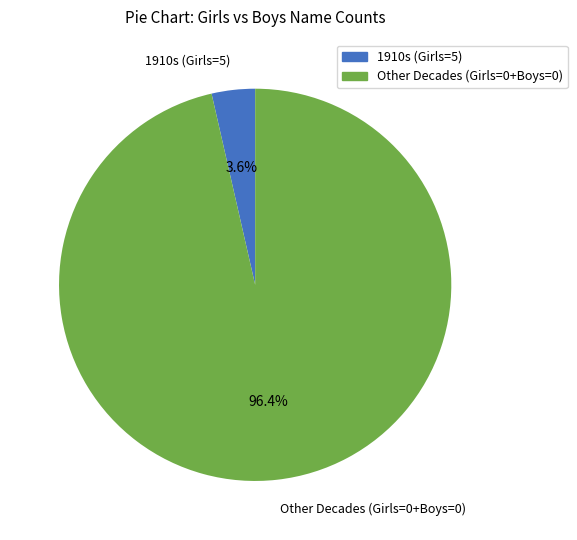

Which category accounts for the majority?

Other Decades (Girls=0+Boys=0)